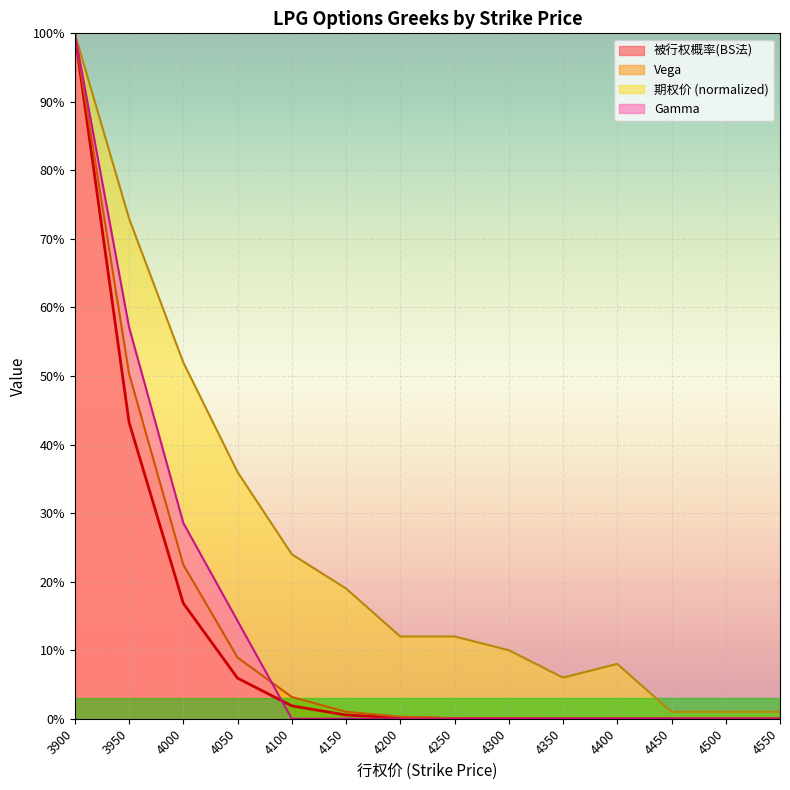

How many lines are shown in the chart?

4